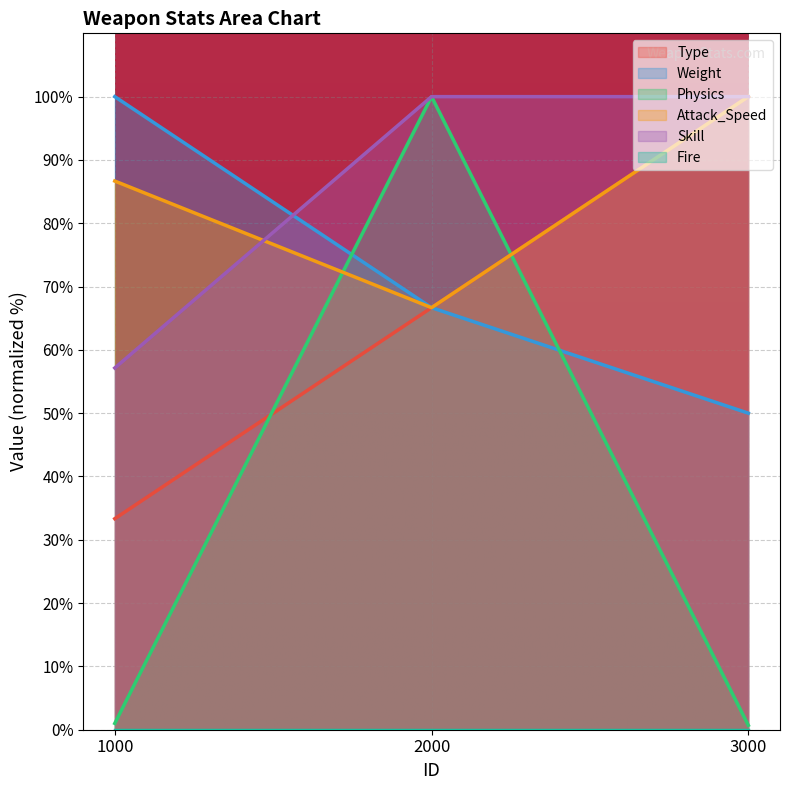

The Skill series shows 131.5 at 3000. True or false?

False